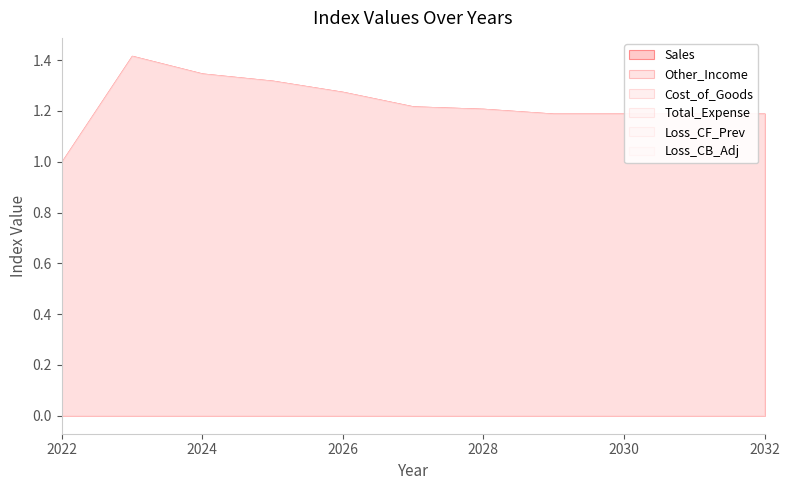

What is the sum of the Loss_CF_Prev values at 2024 and 2031?

2.5